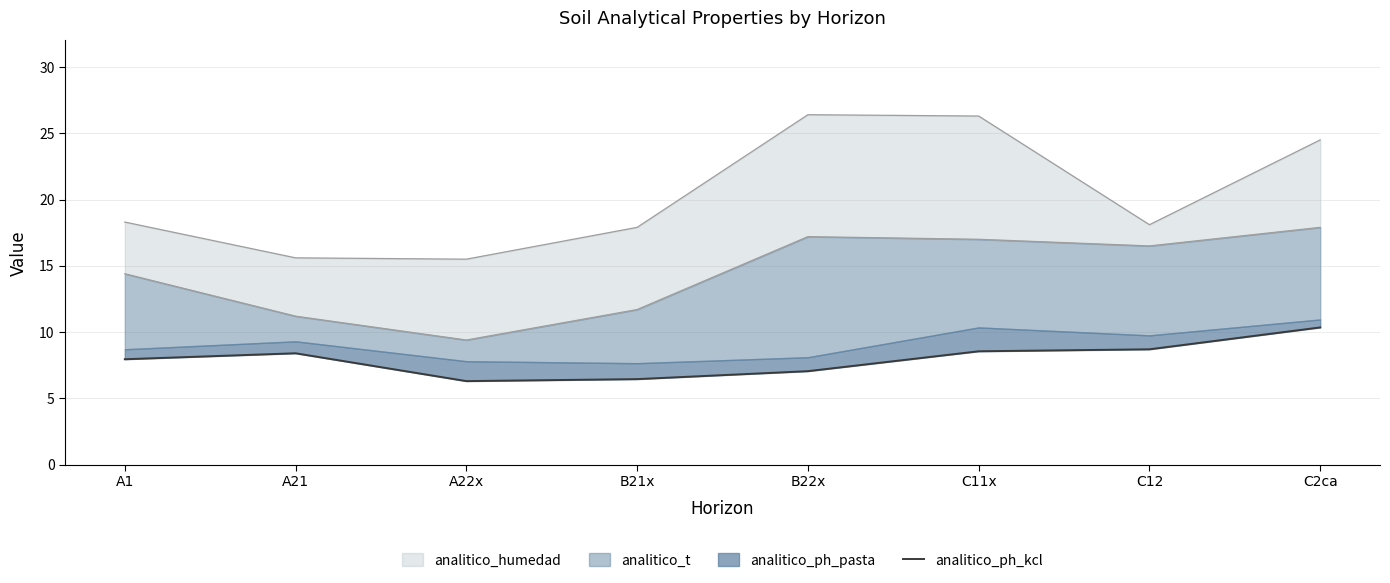

What is the approximate value at B22x?

7.1